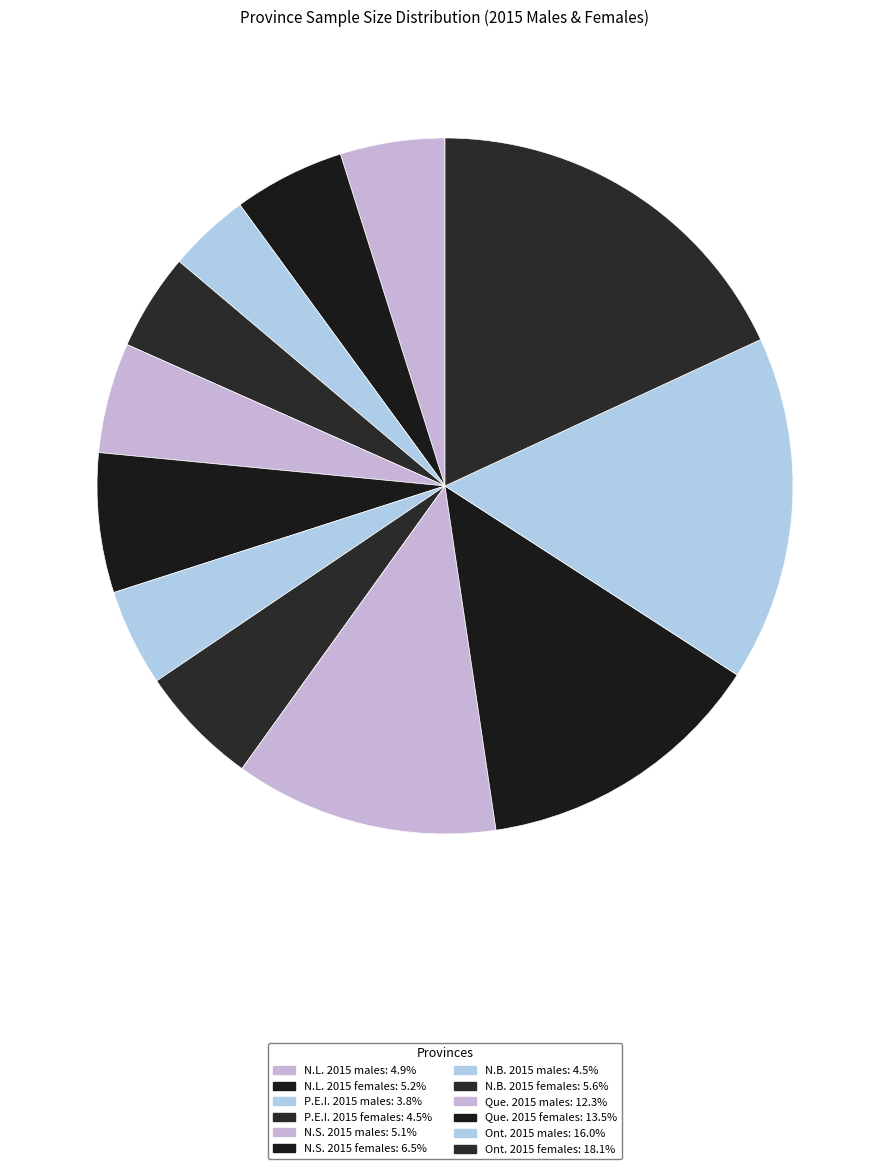

Approximately how many times larger is the value at Que. 2015 males compared to Que. 2015 females?

0.9